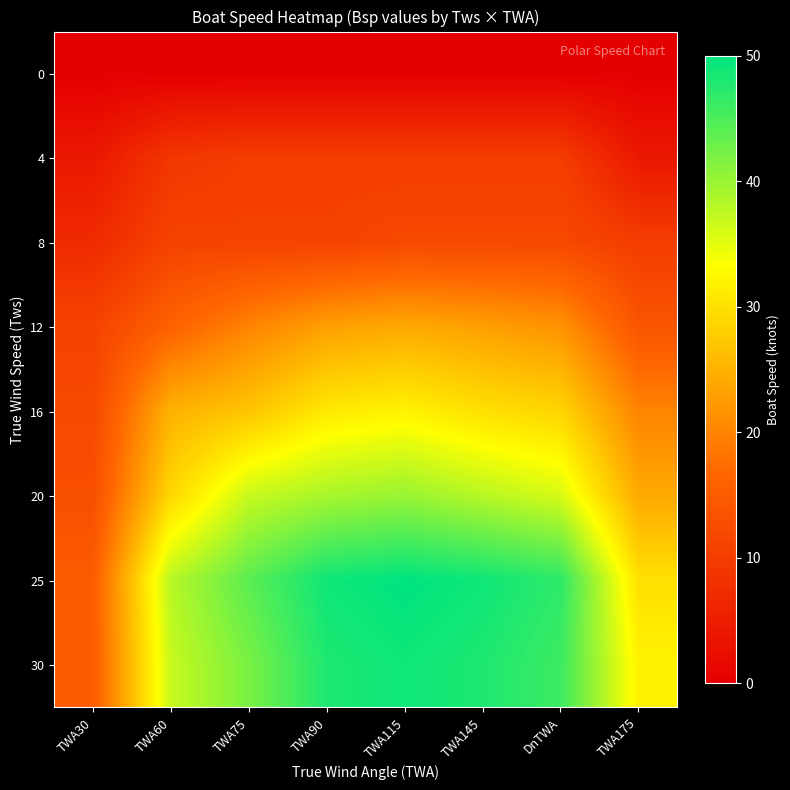

Reading left to right, transcribe all the data shown in this chart.

0: TWA30=0.0	TWA60=0.0	TWA75=0.0	TWA90=0.0	TWA115=0.0	TWA145=0.0	DnTWA=0.0	TWA175=0.0
4: TWA30=4.0	TWA60=9.0	TWA75=10.0	TWA90=10.0	TWA115=10.0	TWA145=10.0	DnTWA=10.0	TWA175=4.0
8: TWA30=7.0	TWA60=11.0	TWA75=11.0	TWA90=11.0	TWA115=12.0	TWA145=12.0	DnTWA=12.0	TWA175=10.0
12: TWA30=11.0	TWA60=16.0	TWA75=20.0	TWA90=23.0	TWA115=24.0	TWA145=23.0	DnTWA=21.6	TWA175=14.0
16: TWA30=12.0	TWA60=25.0	TWA75=27.0	TWA90=31.0	TWA115=32.0	TWA145=30.0	DnTWA=28.8	TWA175=20.0
20: TWA30=13.0	TWA60=29.0	TWA75=37.0	TWA90=39.0	TWA115=40.0	TWA145=38.0	DnTWA=36.0	TWA175=24.0
25: TWA30=15.0	TWA60=38.0	TWA75=44.0	TWA90=49.0	TWA115=50.0	TWA145=49.0	DnTWA=47.0	TWA175=30.0
30: TWA30=15.0	TWA60=37.0	TWA75=42.0	TWA90=48.0	TWA115=49.0	TWA145=48.0	DnTWA=46.0	TWA175=32.0